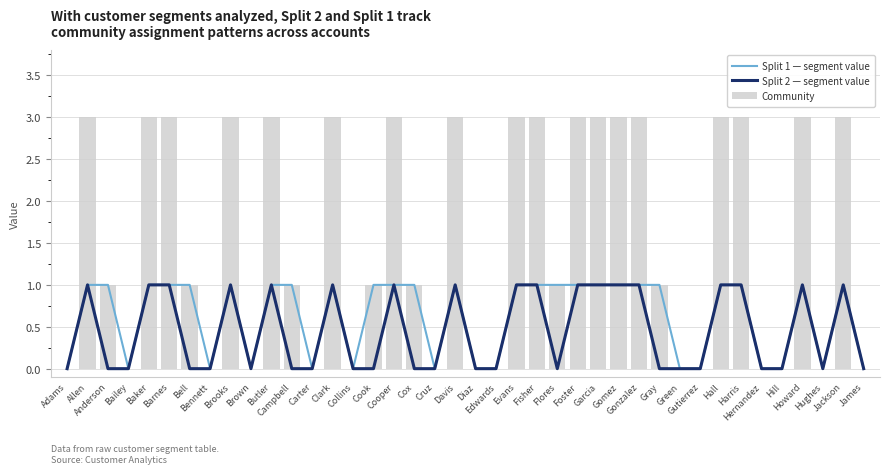

What is the value of the Community bar at the 33rd from the left?

3